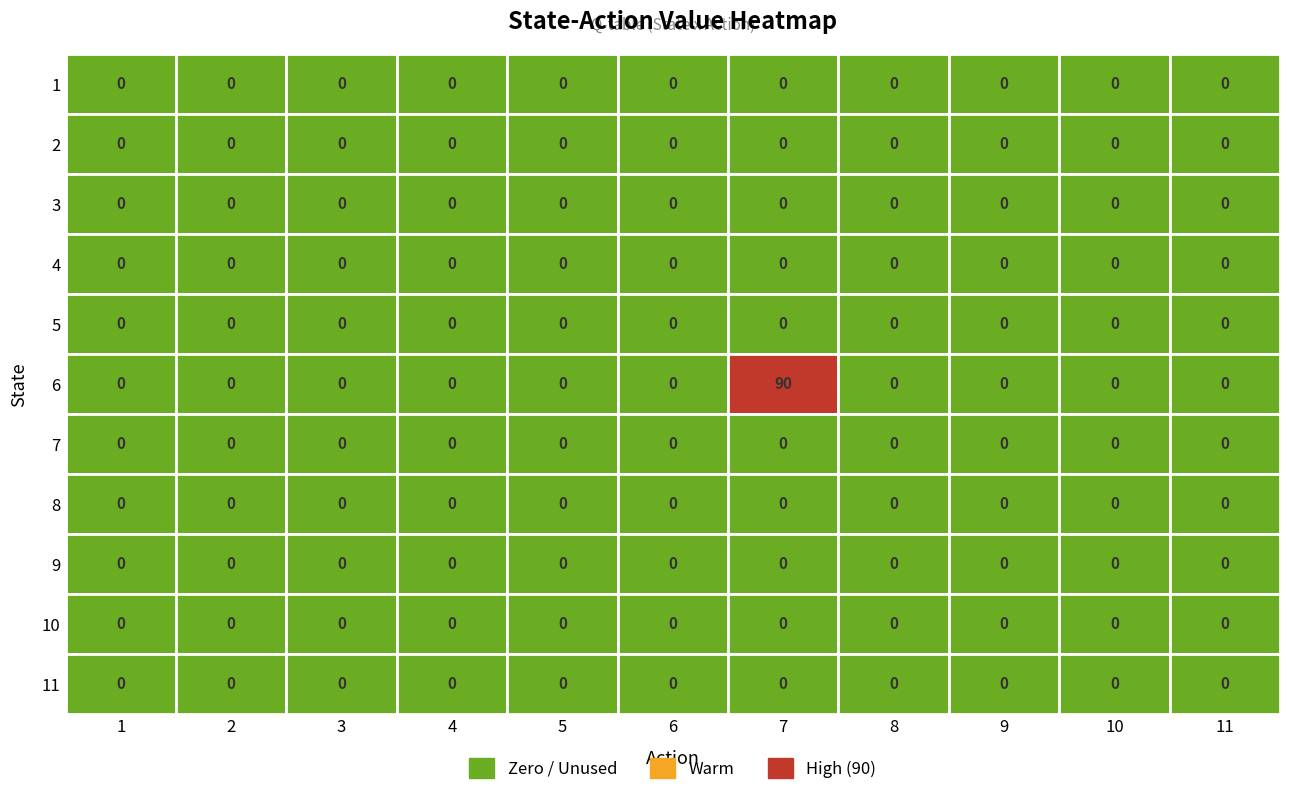

Rank the categories by 2 value from lowest to highest.

0, 1, 2, 3, 4, 5, 6, 7, 8, 9, 10